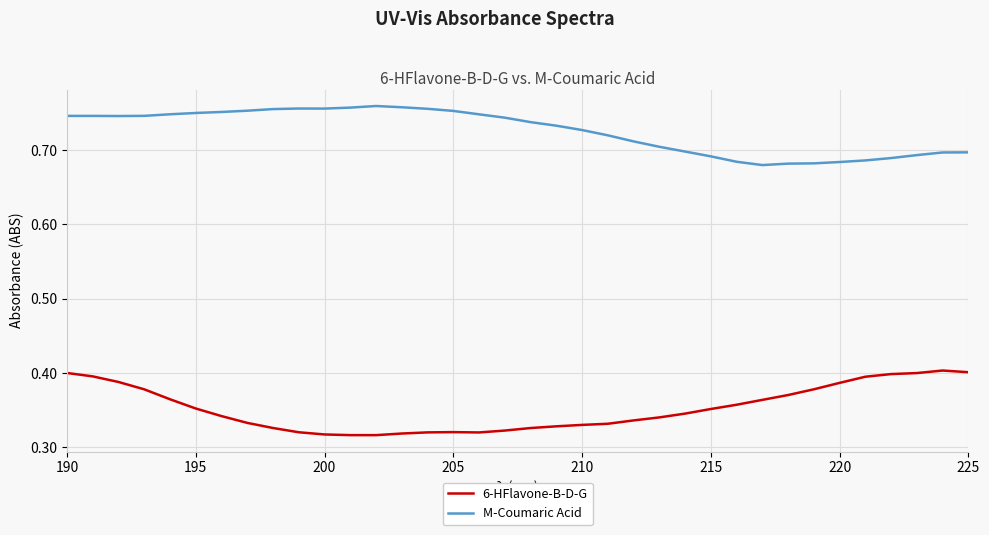

Rank the series by their average value, from highest to lowest.

M-Coumaric Acid, 6-HFlavone-B-D-G